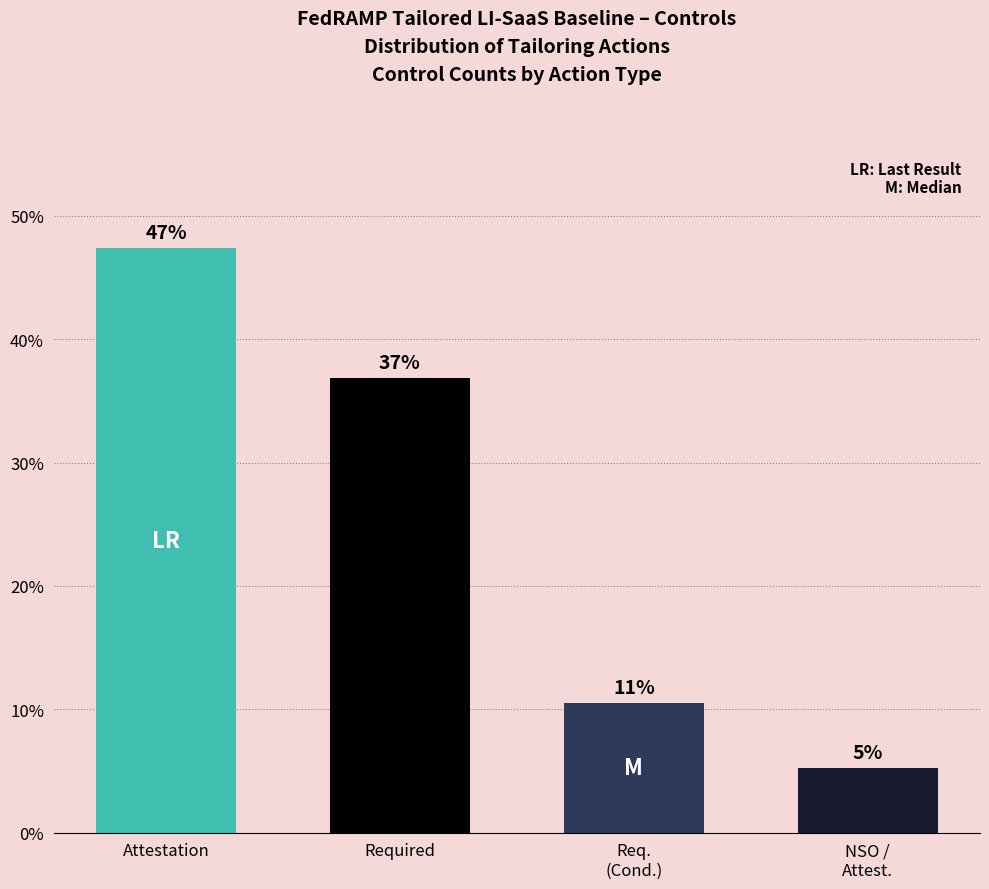

Where does the data first go above 36?

Attestation